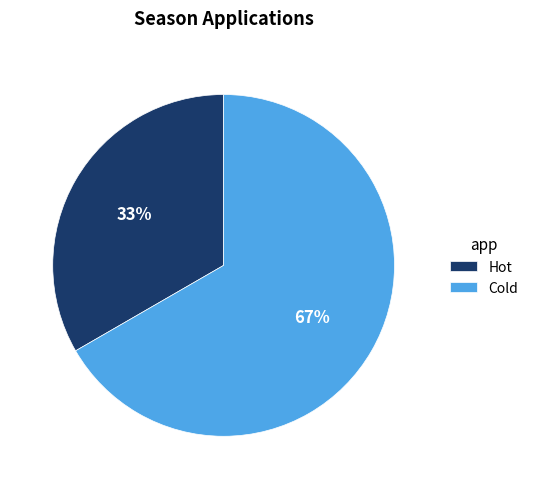

What percentage is the Cold slice, to the nearest percent?

67%